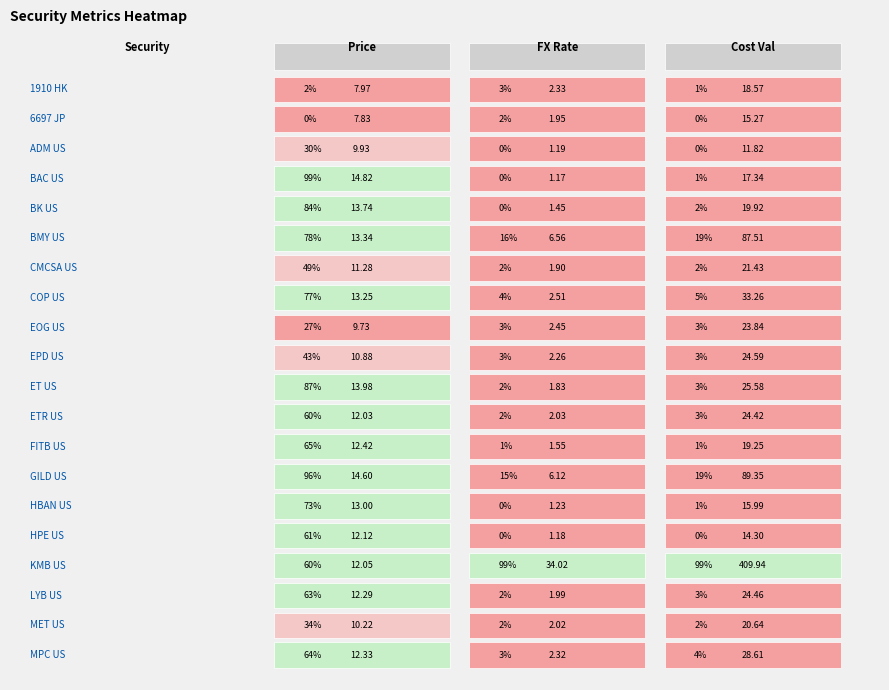

Between BMY US and 1910 HK, which is larger?

BMY US